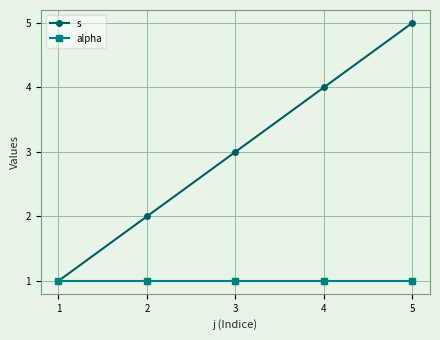

How many data points in s are less than 3?

2